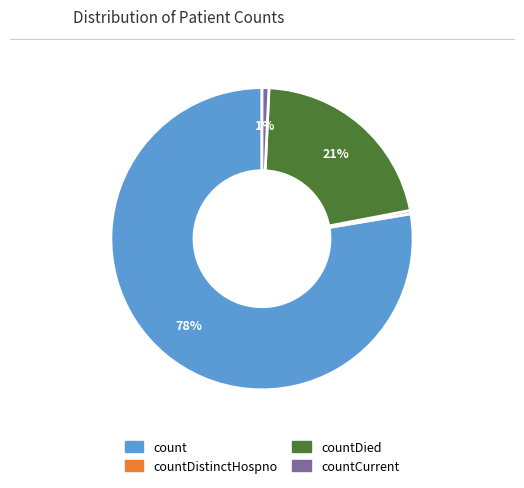

Is it true that count is 78% of the pie?

True